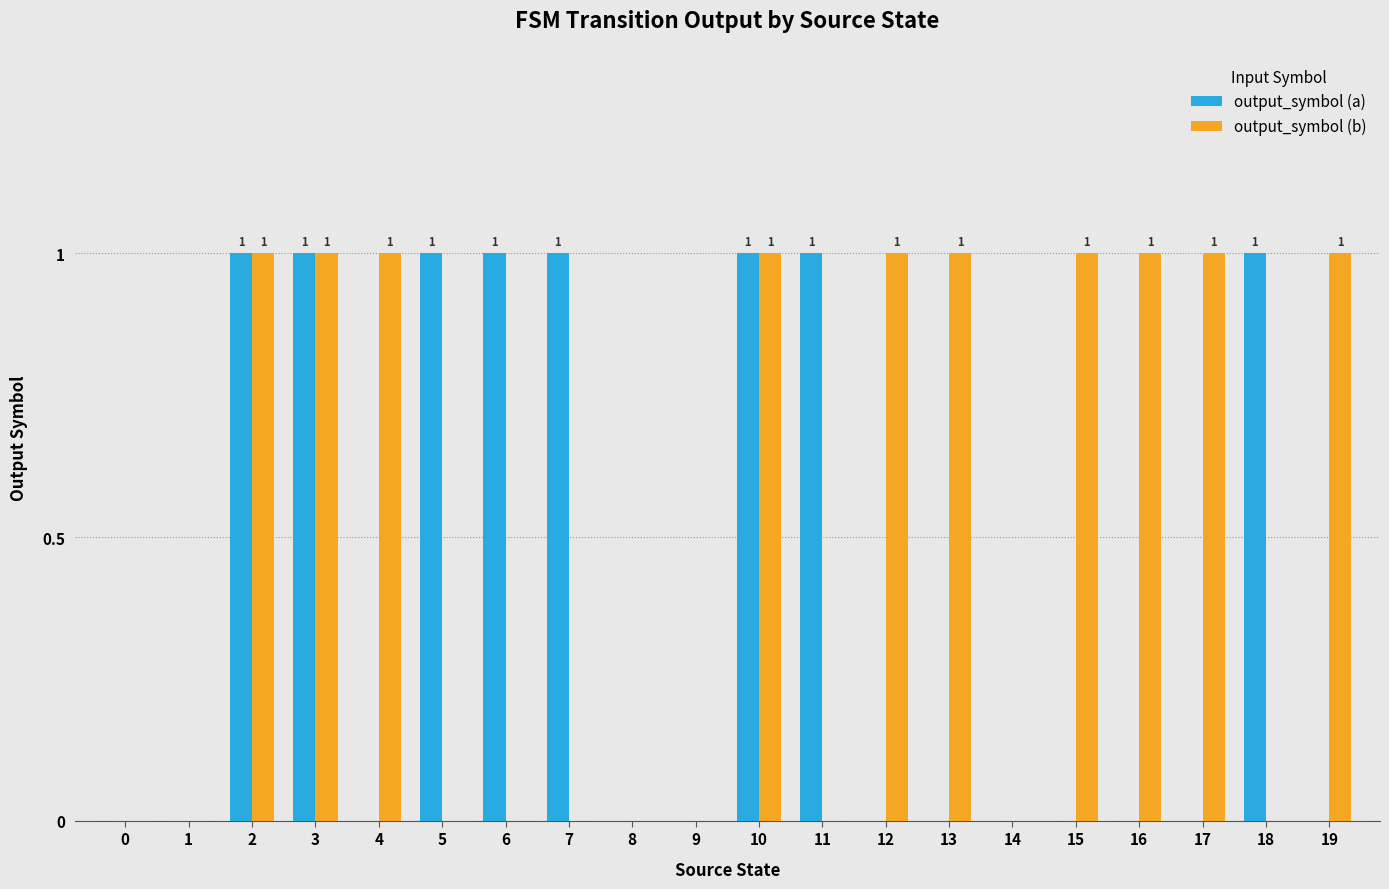

Reading right to left, list all the values displayed in this chart.

output_symbol (a): 0	1	0	0	0	0	0	0	1	1	0	0	1	1	1	0	1	1	0	0
output_symbol (b): 1	0	1	1	1	0	1	1	0	1	0	0	0	0	0	1	1	1	0	0